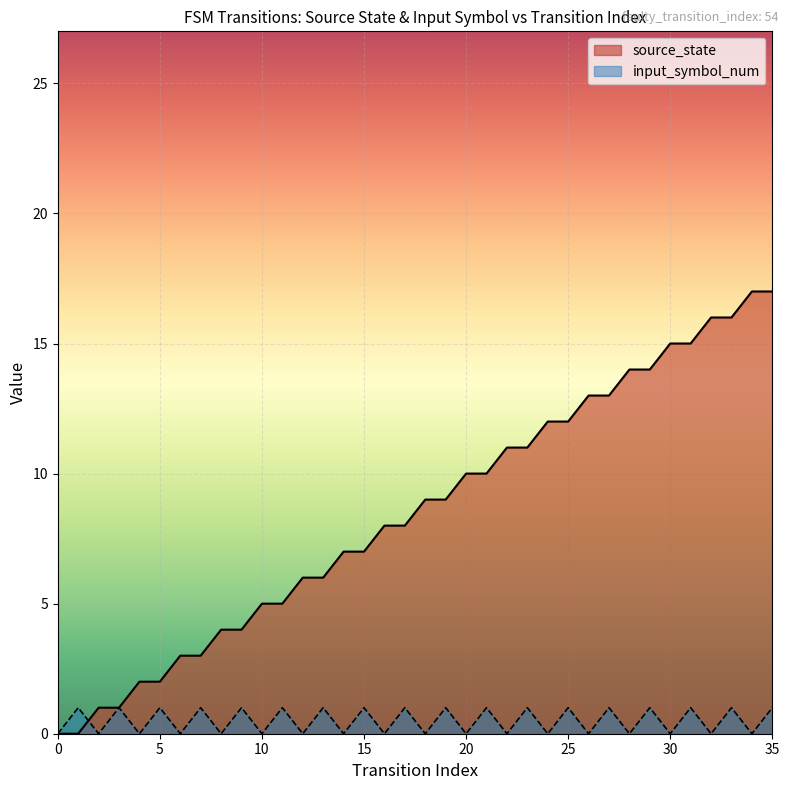

How many times do input_symbol_num and source_state cross each other?

1